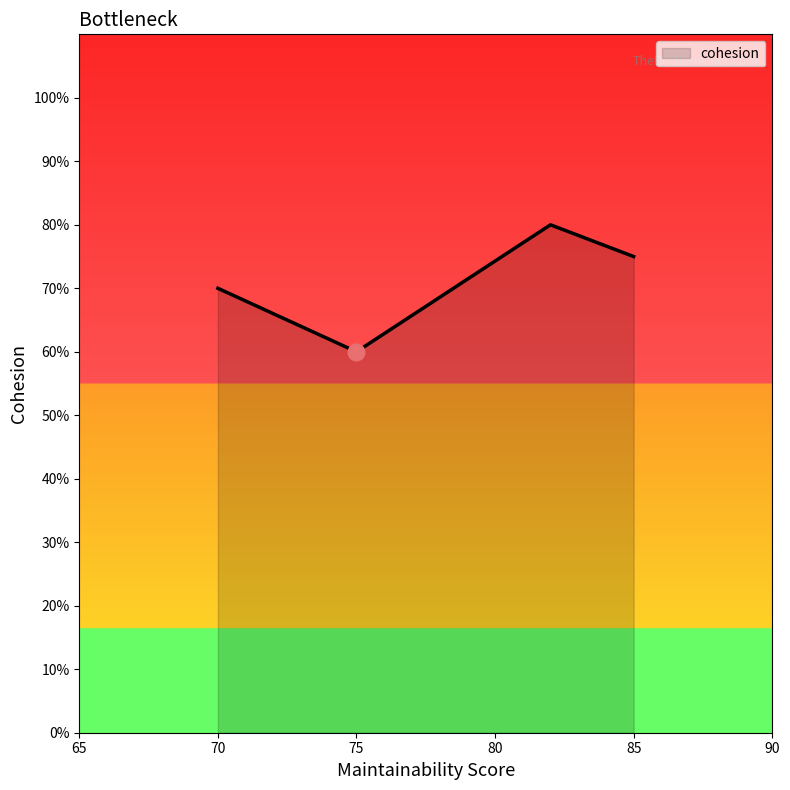

What is the sum of all values?

2.9